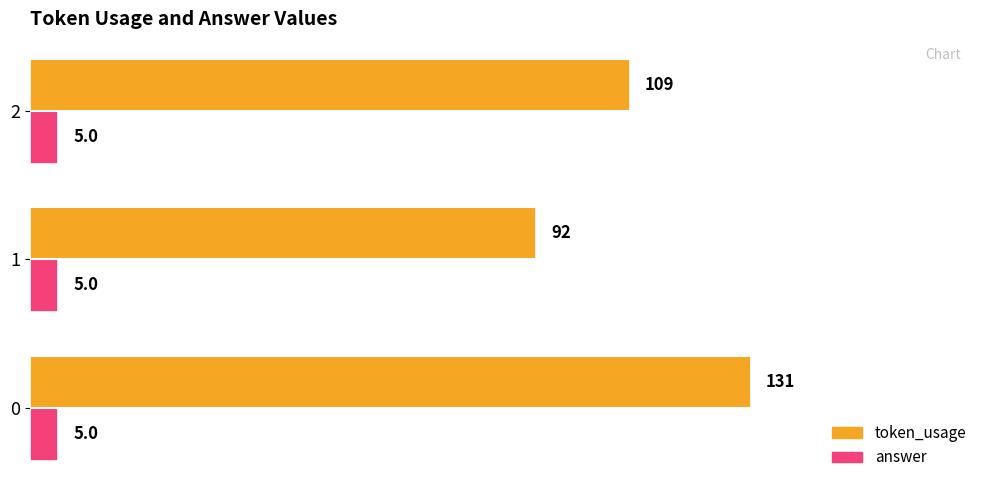

True or false: token_usage has a value of 92 at 1.

True